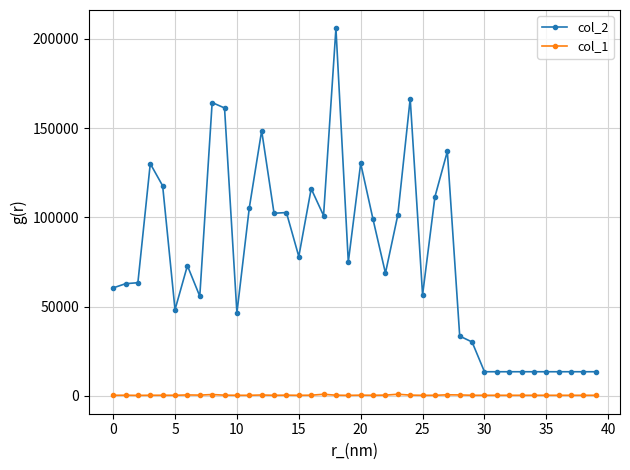

True or false: col_1 has more than 0 points higher than both neighbors.

True